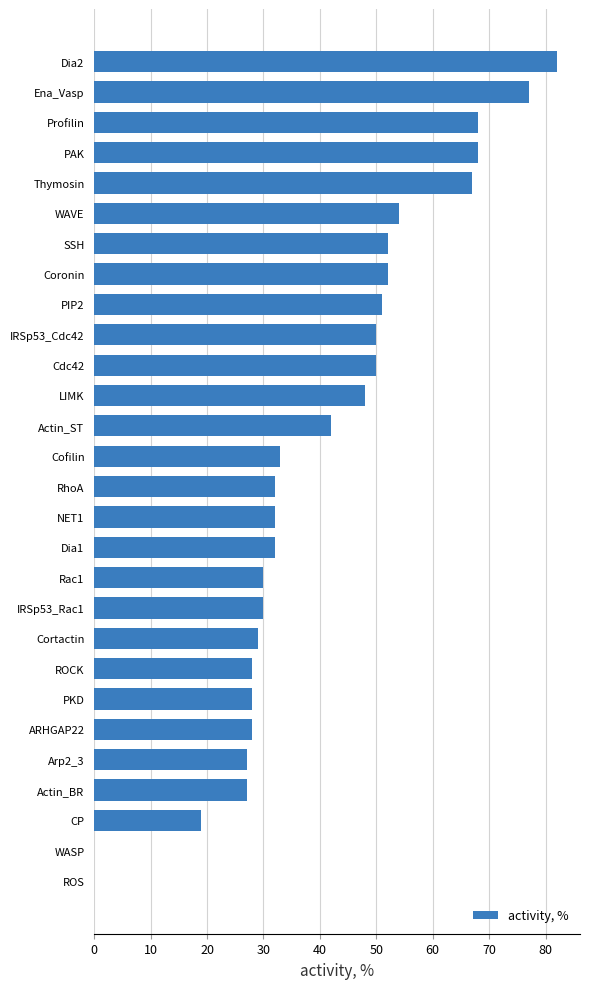

The chart shows a value of 28 at ROCK. True or false?

True